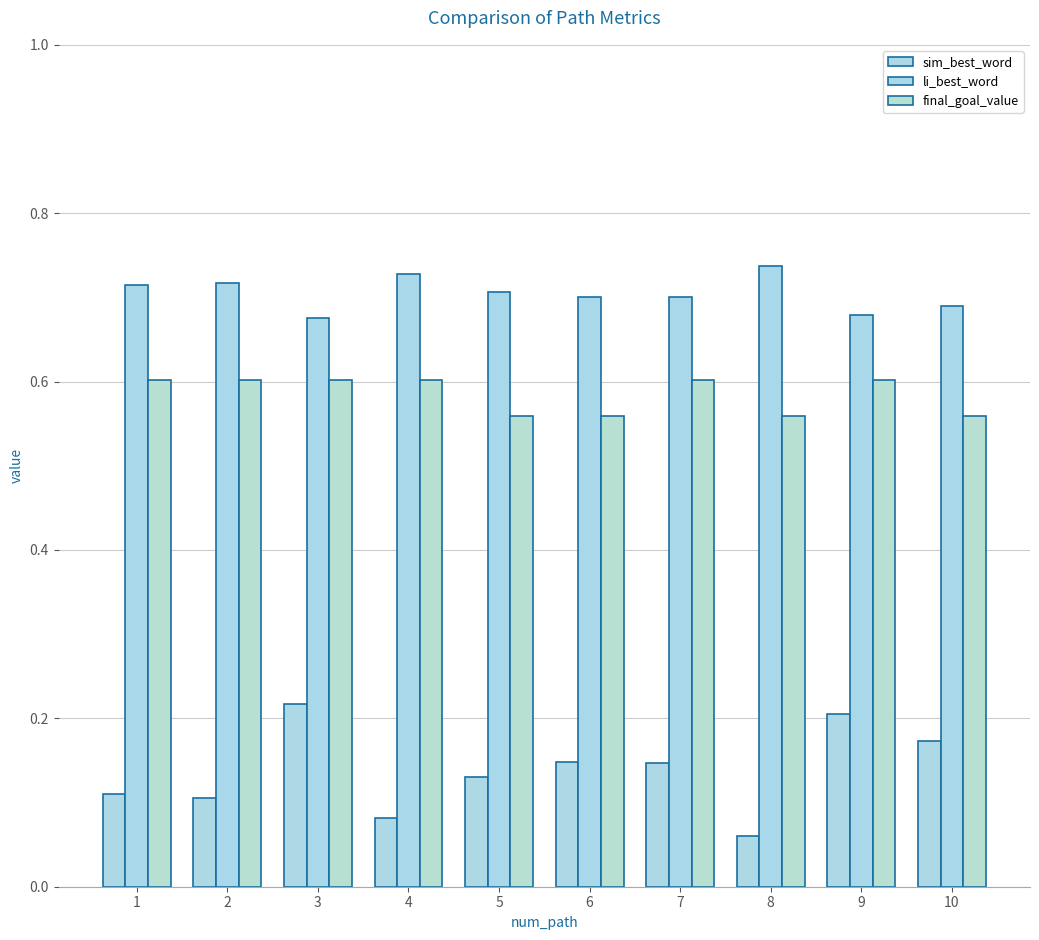

What is the difference between the highest and lowest values at 6?

0.6